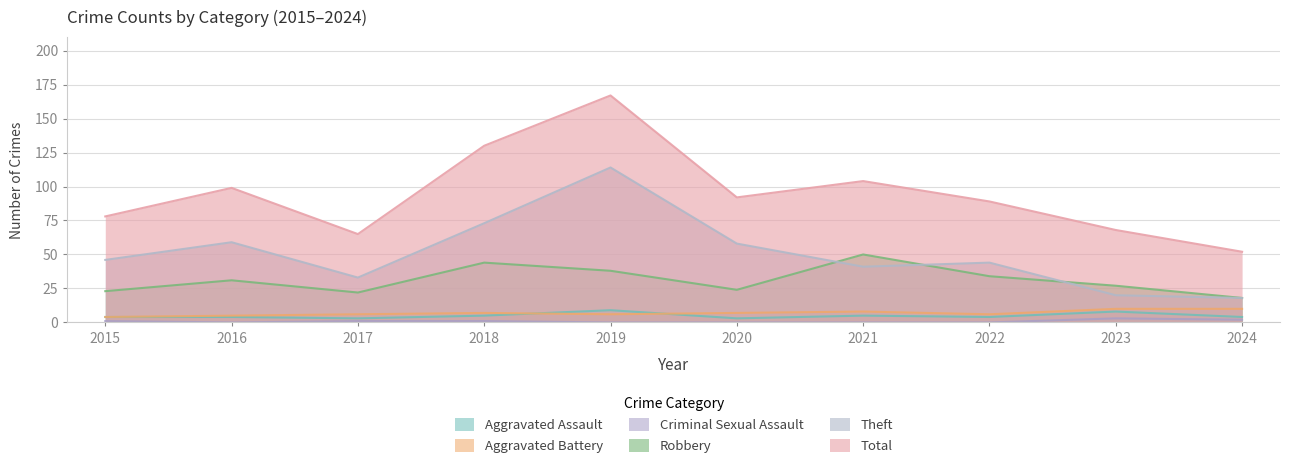

Which series has the largest total across all categories?

Total